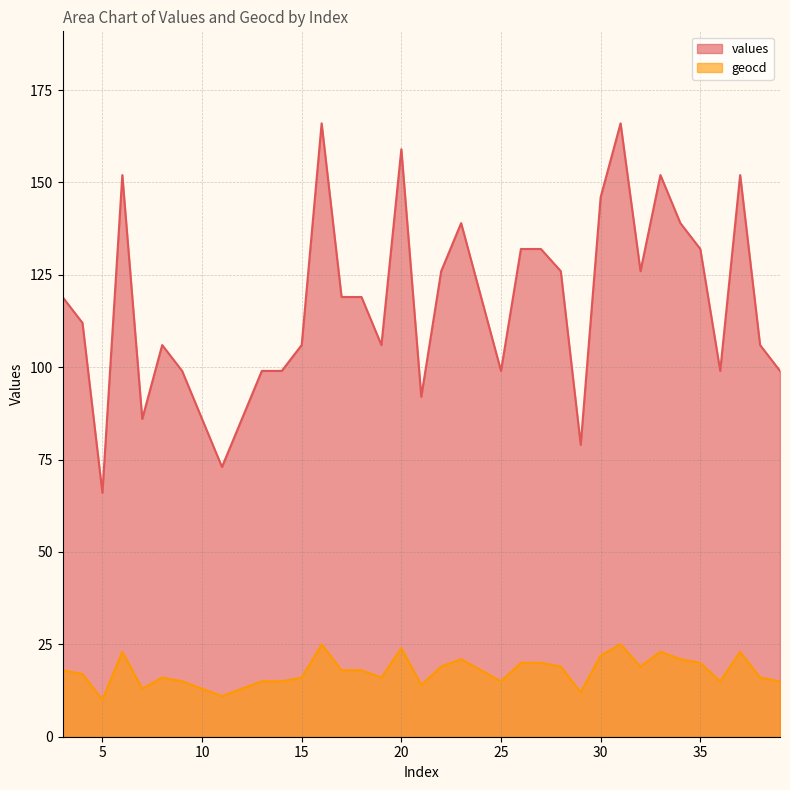

Does the chart have visible grid lines?

Yes